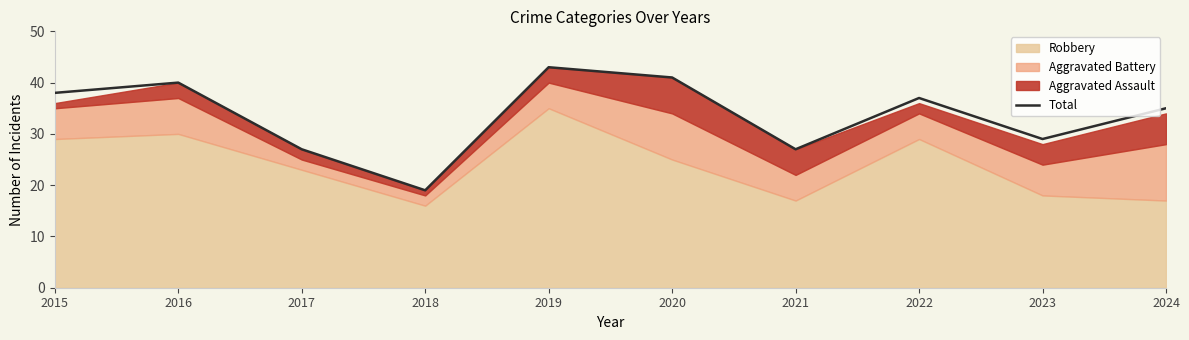

At which category does the data reach its first local peak?

2016